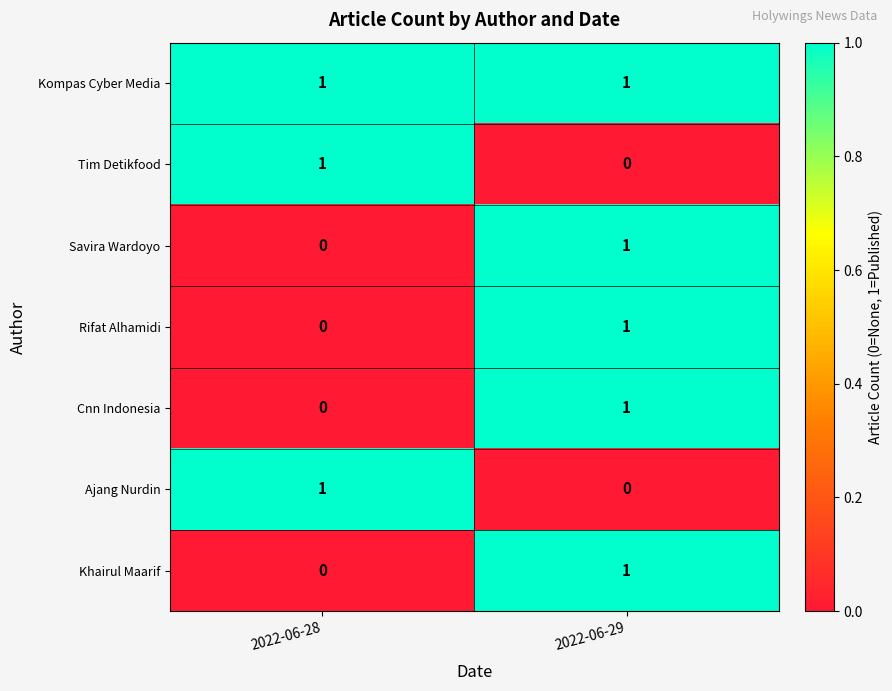

At how many categories does at least one series exceed 0?

2